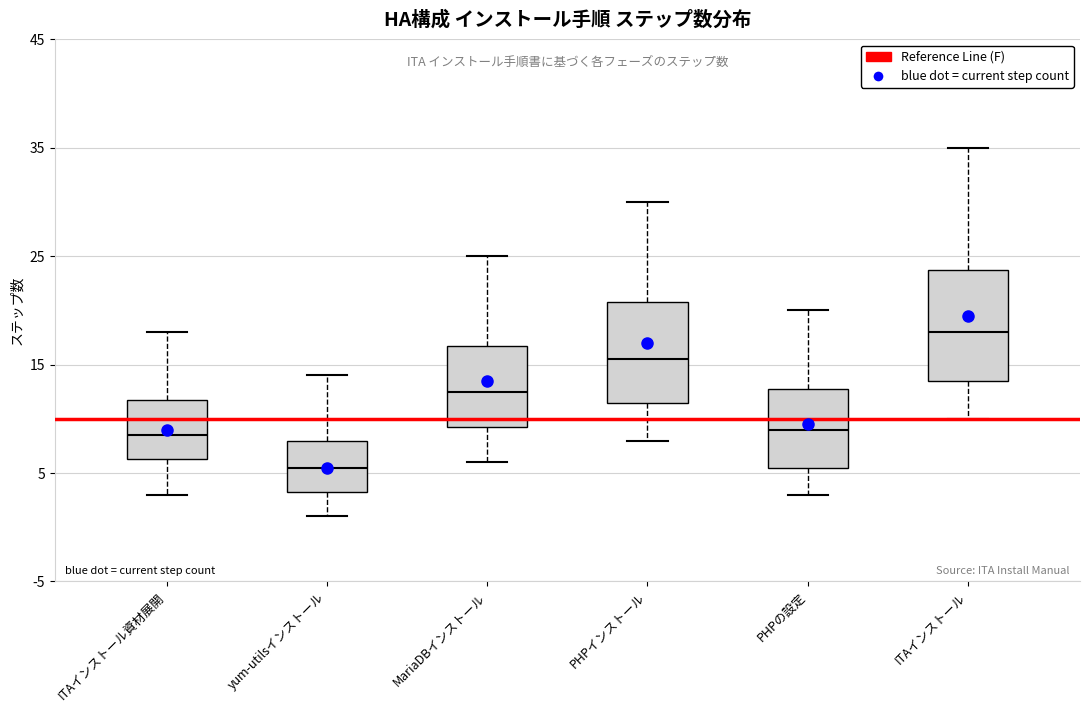

Where does the lower whisker of the box for PHPの設定 end on the y-axis? The values are not printed on the chart, so give them approximately, as read against the axis.

3